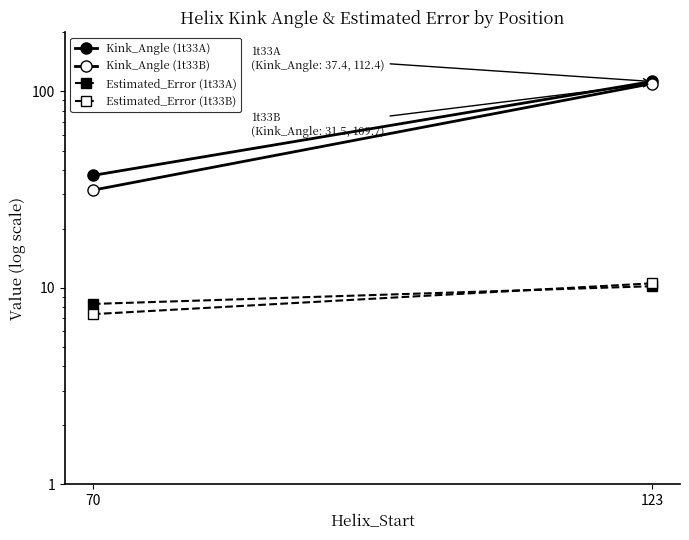

What is the value of the Kink_Angle (1t33B) point at the 2nd from the left?

109.7